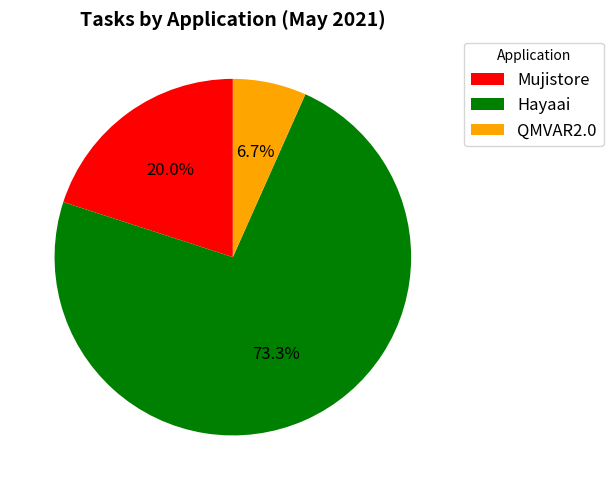

Does Mujistore represent more than half of the total?

No